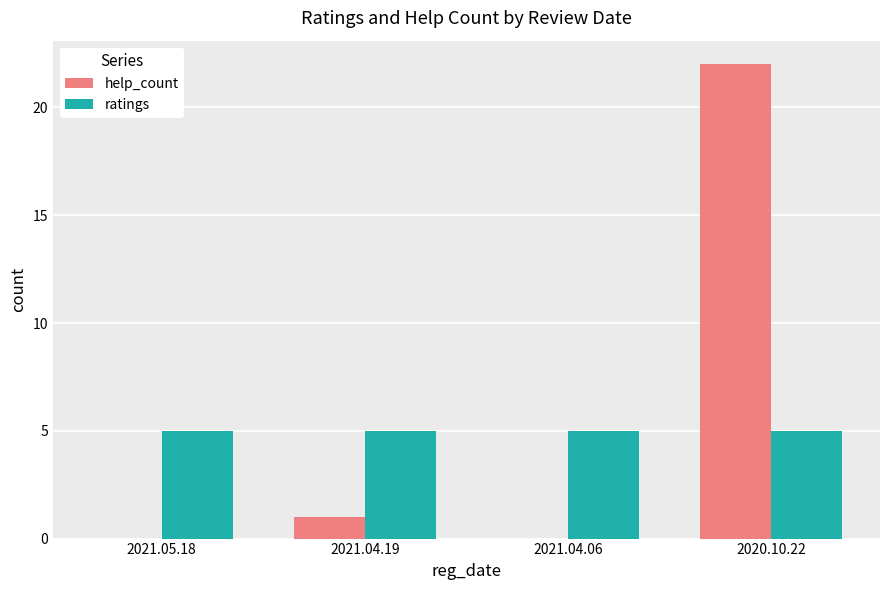

Is it true that ratings equals 5 at 2020.10.22?

True